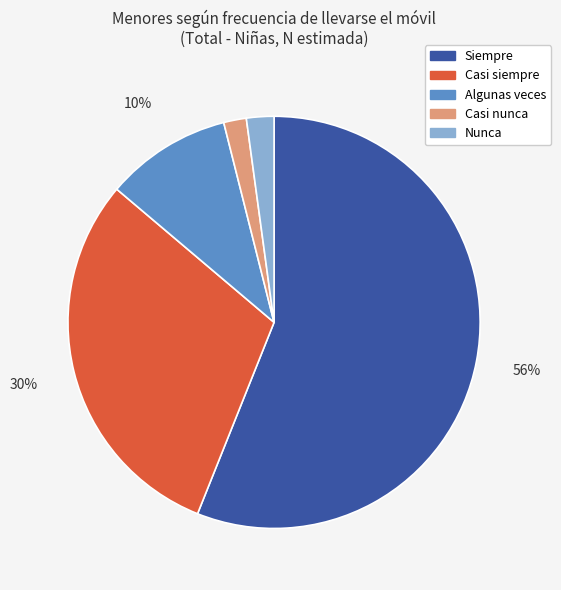

How many segments does this pie chart have?

5